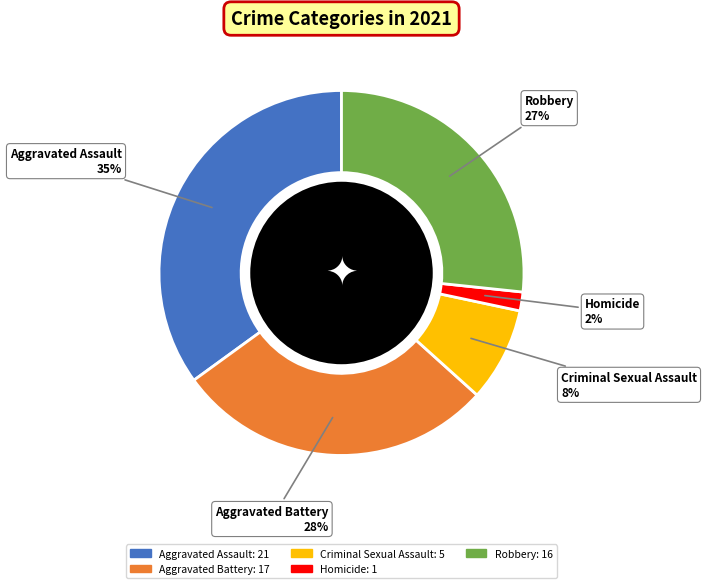

Does Aggravated Assault account for over 50% of the chart?

No